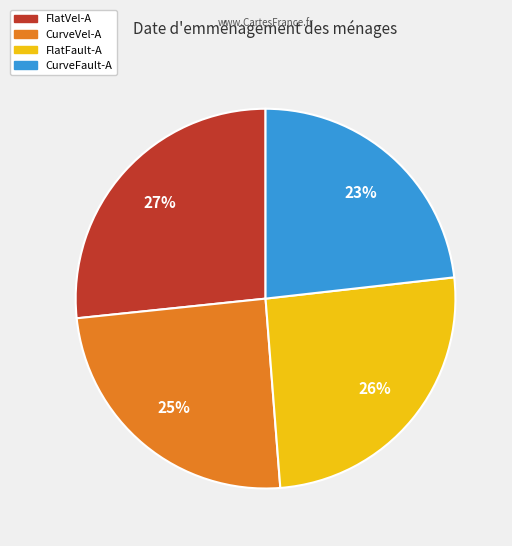

Is FlatVel-A the majority of the pie?

No